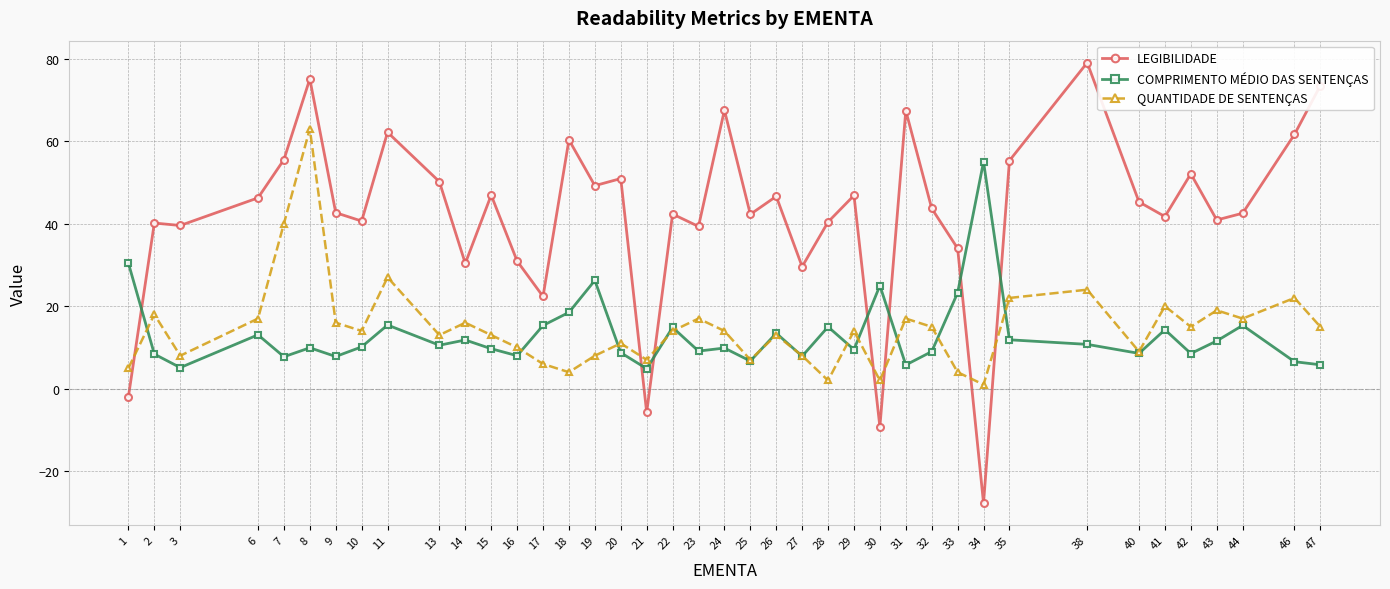

At which category does QUANTIDADE DE SENTENÇAS reach its first local peak?

2